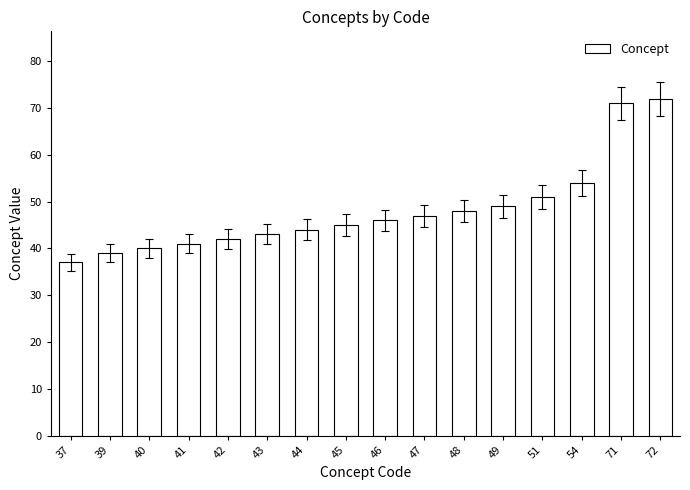

Reading left to right, what are all the values shown in this chart?

37	39	40	41	42	43	44	45	46	47	48	49	51	54	71	72